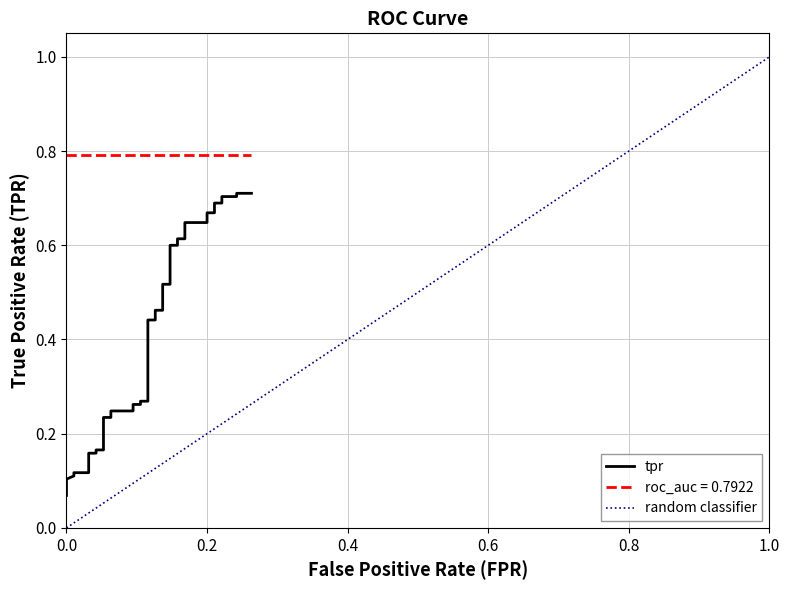

True or false: there are more than 1 points higher than both neighbors.

False